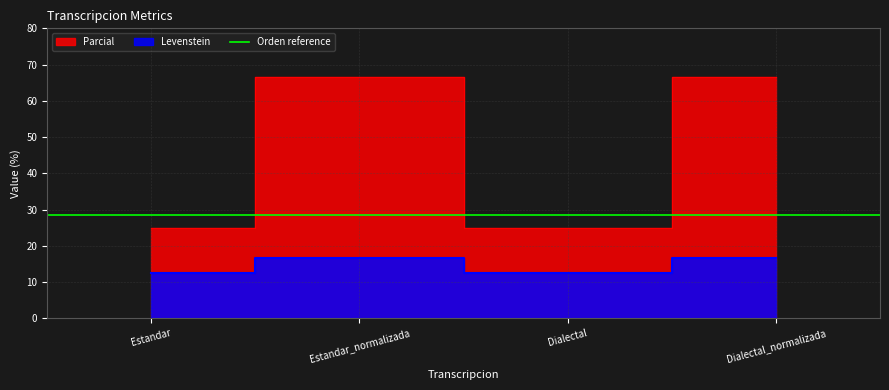

Rank the categories by Parcial value from highest to lowest.

Estandar_normalizada, Dialectal_normalizada, Estandar, Dialectal